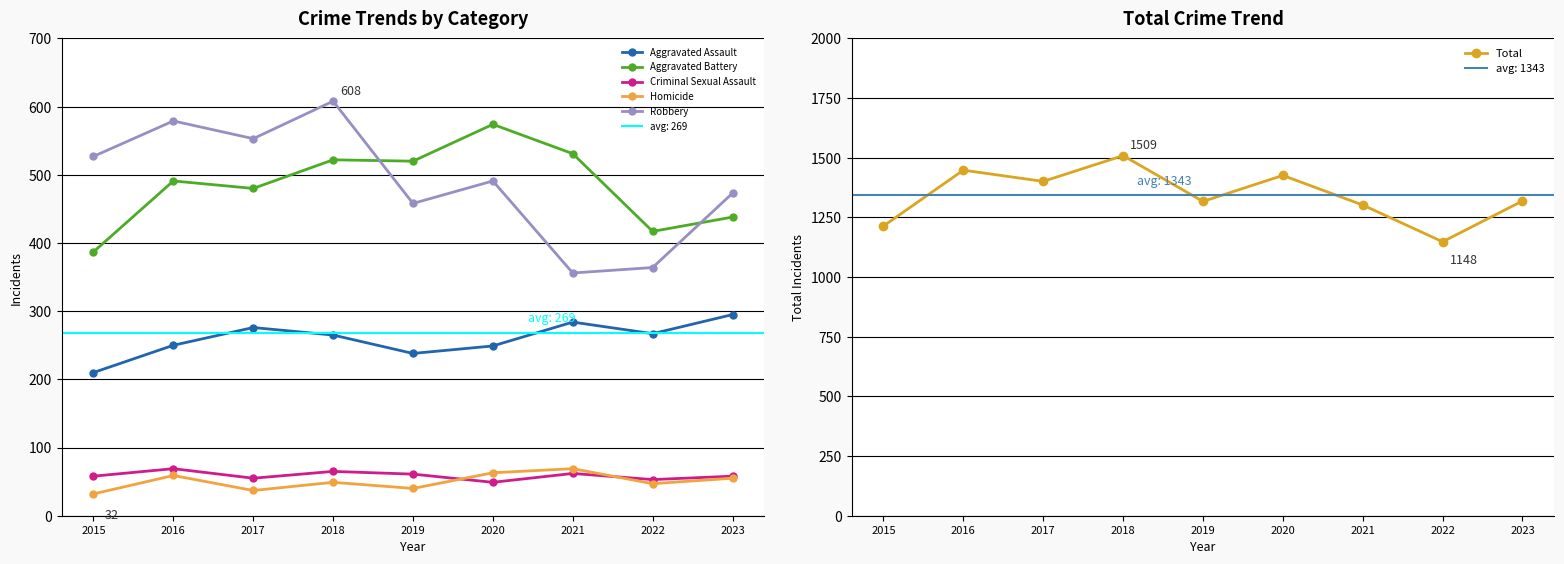

In Robbery, how many points are lower than both neighbors (excluding endpoints)?

3